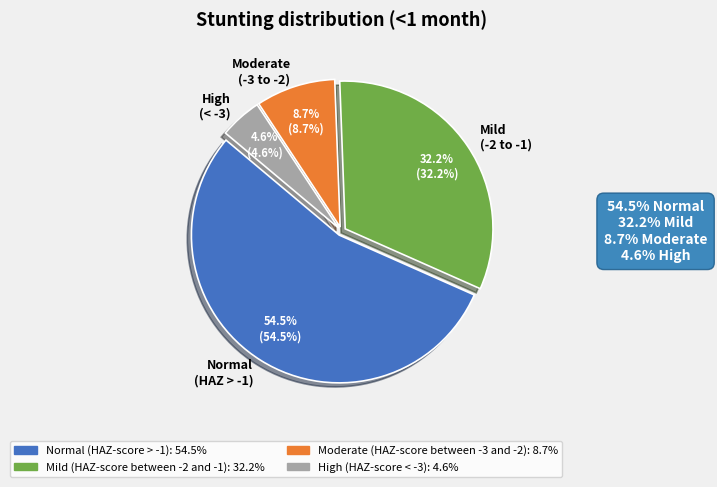

What is the largest slice in the pie chart?

Normal (HAZ > -1)